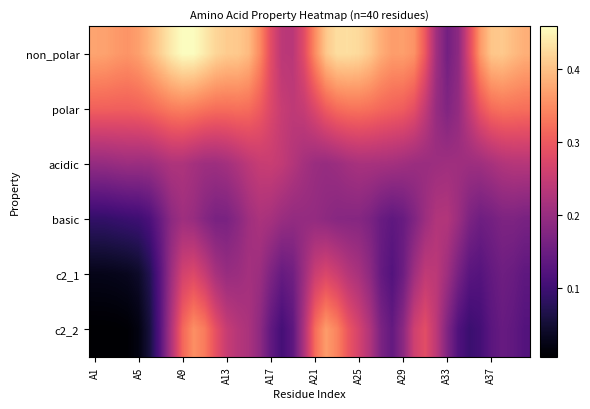

Reading left to right, transcribe all the data shown in this chart.

non_polar: 0.4	0.4	0.4	0.4	0.4	0.4	0.4	0.4	0.5	0.5	0.4	0.4	0.4	0.4	0.4	0.3	0.3	0.2	0.2	0.3	0.3	0.4	0.4	0.4	0.4	0.4	0.4	0.4	0.4	0.4	0.3	0.2	0.2	0.2	0.3	0.4	0.4	0.4	0.4	0.4
polar: 0.3	0.3	0.3	0.3	0.3	0.3	0.3	0.3	0.3	0.3	0.3	0.3	0.3	0.3	0.3	0.3	0.3	0.3	0.2	0.3	0.3	0.3	0.3	0.3	0.3	0.3	0.3	0.3	0.3	0.3	0.2	0.2	0.2	0.2	0.2	0.3	0.3	0.3	0.3	0.3
acidic: 0.2	0.2	0.2	0.2	0.2	0.2	0.2	0.2	0.2	0.2	0.2	0.2	0.2	0.2	0.2	0.3	0.3	0.2	0.2	0.2	0.2	0.2	0.2	0.2	0.2	0.2	0.2	0.2	0.2	0.2	0.2	0.2	0.2	0.2	0.2	0.2	0.2	0.2	0.2	0.2
basic: 0.1	0.1	0.1	0.1	0.1	0.1	0.1	0.2	0.2	0.2	0.2	0.2	0.2	0.2	0.2	0.2	0.2	0.2	0.2	0.2	0.2	0.2	0.2	0.2	0.2	0.2	0.1	0.1	0.1	0.2	0.2	0.2	0.2	0.2	0.2	0.2	0.2	0.2	0.2	0.2
c2_1: 0.0	0.0	0.0	0.0	0.0	0.1	0.1	0.2	0.3	0.3	0.3	0.2	0.2	0.2	0.2	0.2	0.2	0.1	0.2	0.2	0.3	0.3	0.3	0.2	0.2	0.2	0.1	0.1	0.2	0.2	0.2	0.2	0.2	0.2	0.1	0.1	0.1	0.2	0.1	0.1
c2_2: 0.0	0.0	0.0	0.0	0.0	0.1	0.1	0.2	0.3	0.4	0.3	0.3	0.3	0.2	0.2	0.2	0.1	0.1	0.1	0.2	0.3	0.4	0.3	0.3	0.3	0.2	0.2	0.1	0.2	0.3	0.3	0.2	0.2	0.1	0.1	0.1	0.1	0.1	0.1	0.1